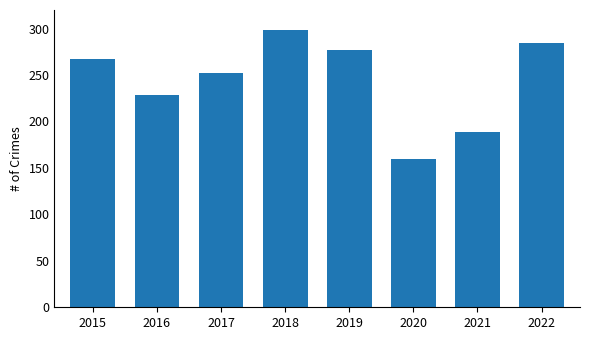

Reading left to right, transcribe all the data shown in this chart.

267	229	252	299	277	160	189	285